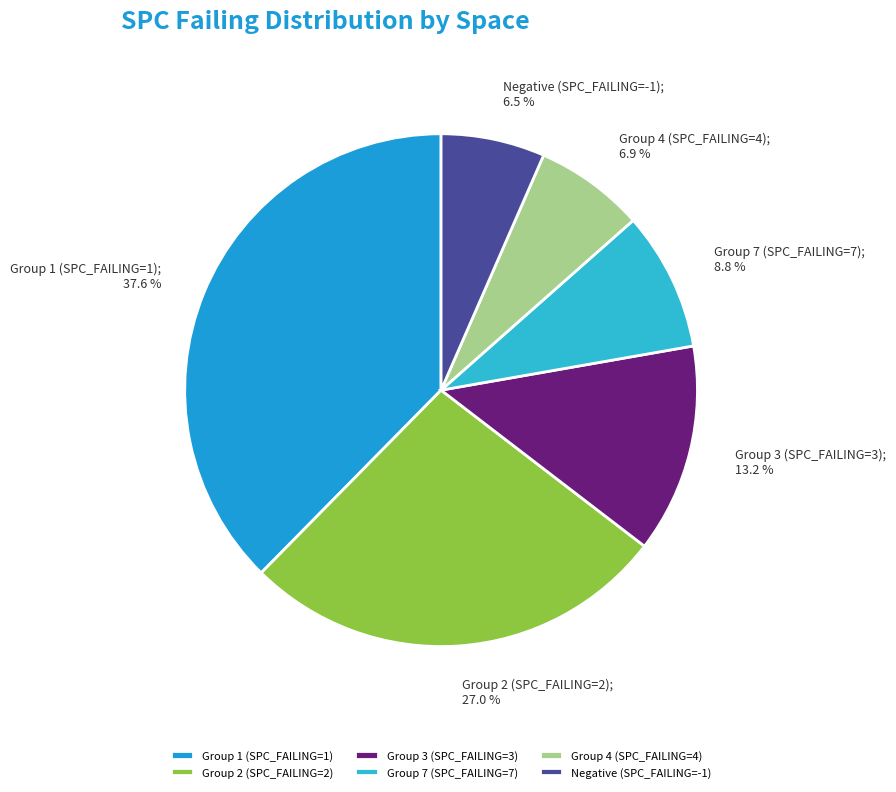

Is there a majority slice in this chart?

No